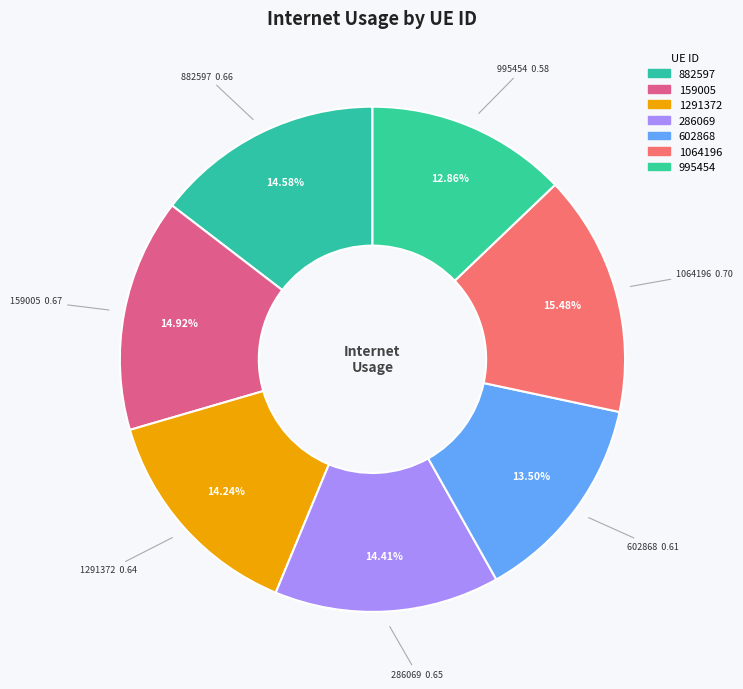

To the nearest percent, what portion does 1291372 represent?

14%